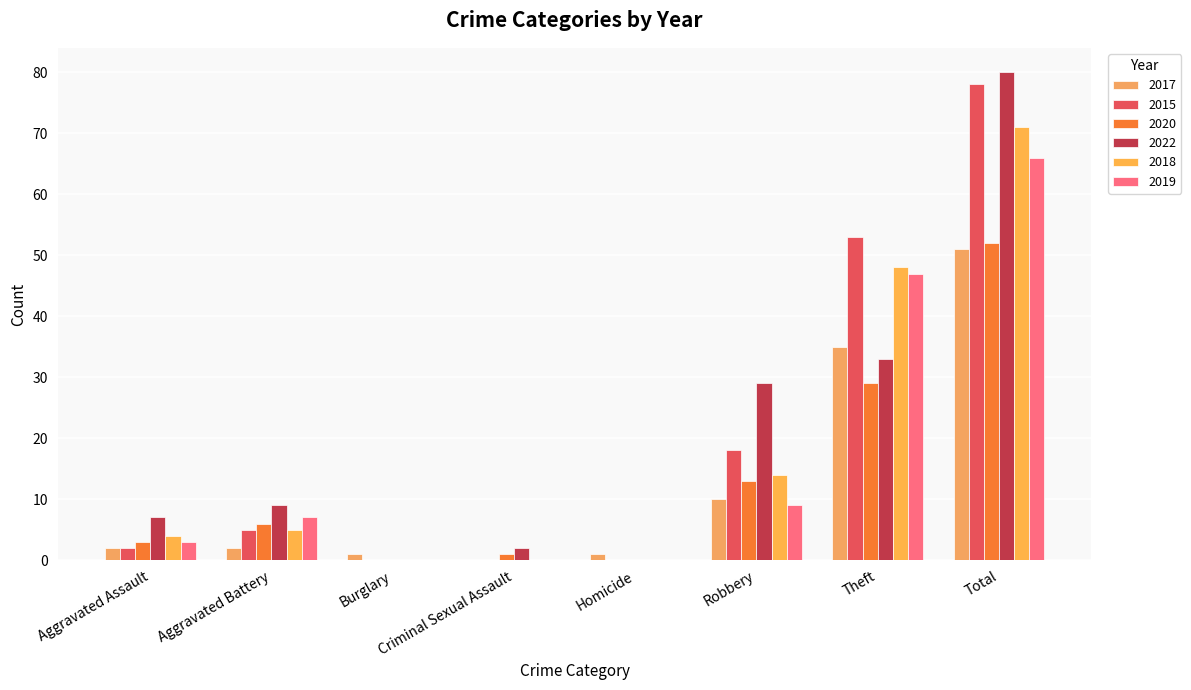

The value of 2015 at Aggravated Battery is 5. True or false?

True